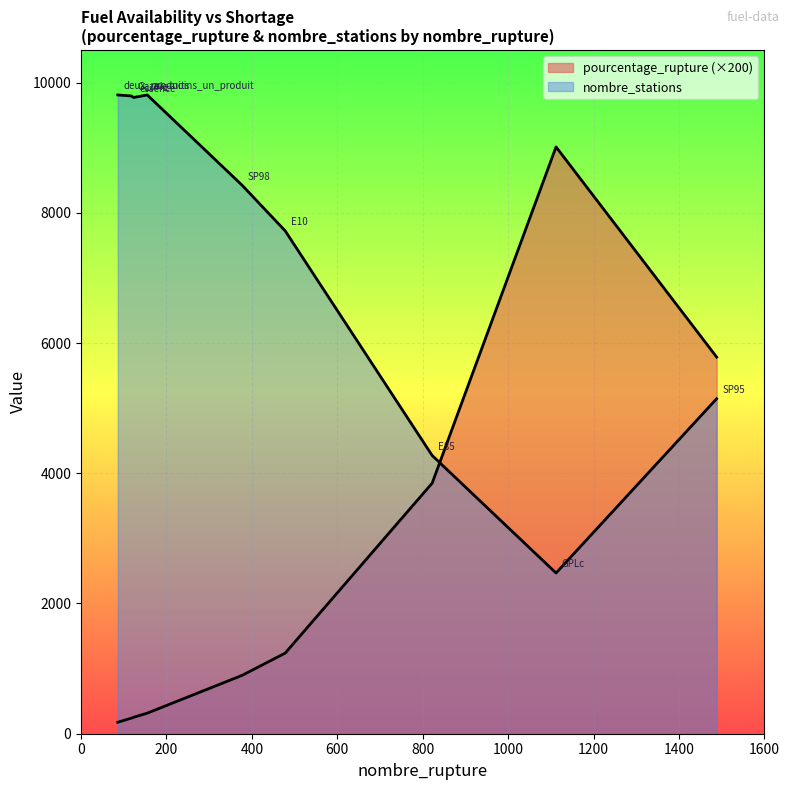

Count the number of categories in the chart.

9